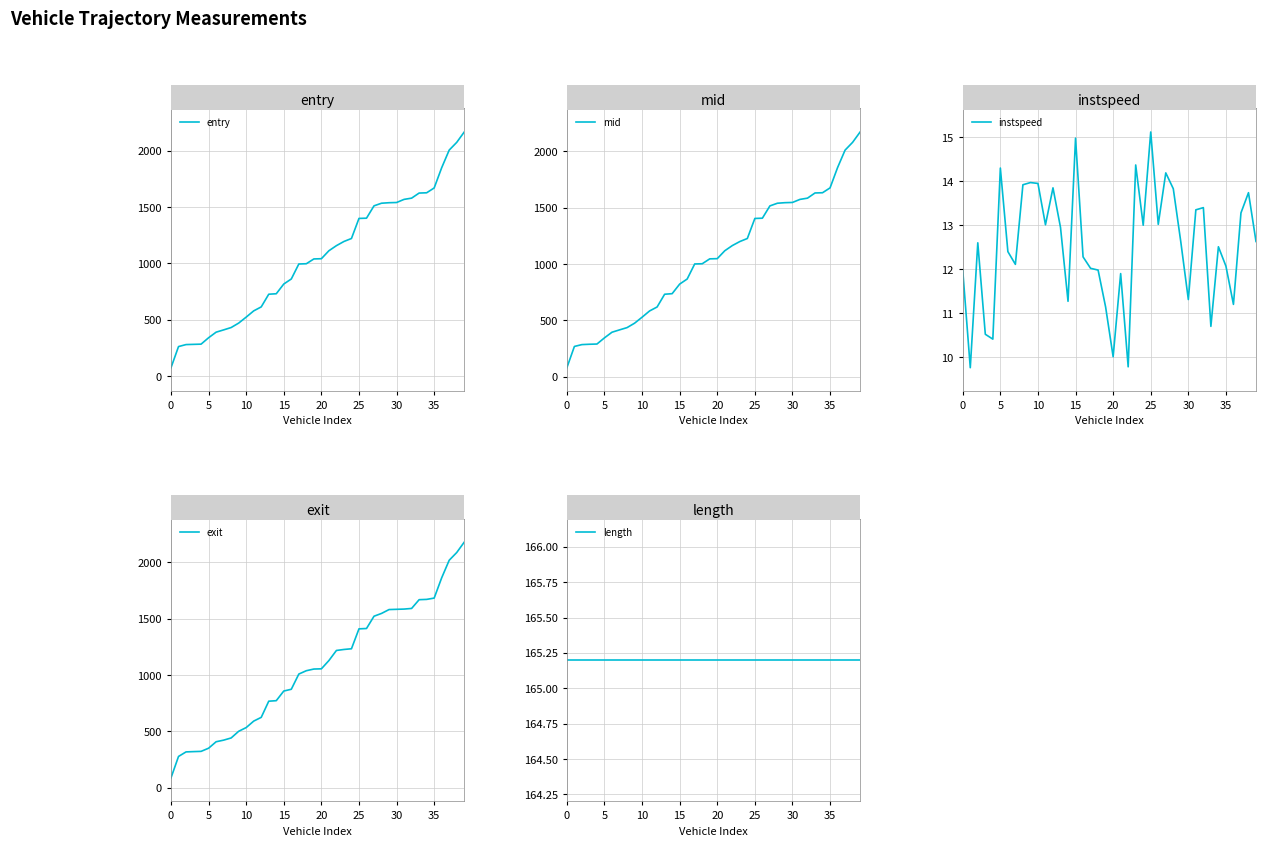

At 15, list the series in order from smallest to largest.

instspeed, length, entry, mid, exit